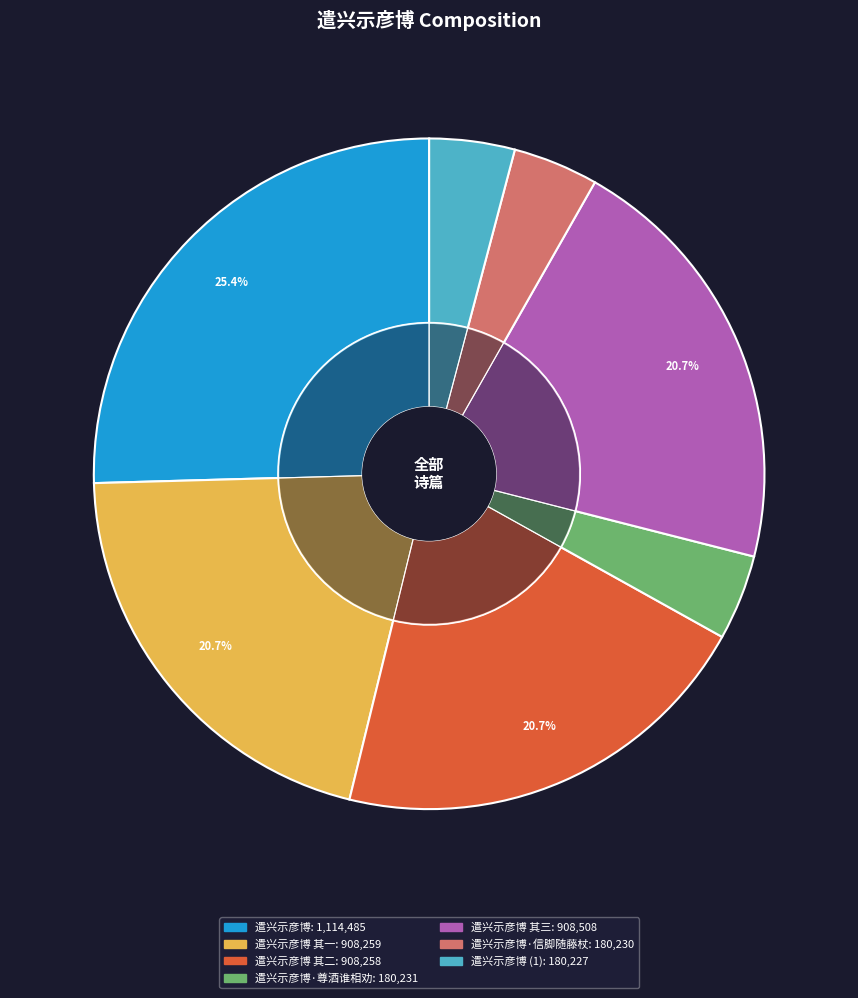

Which category has the biggest portion of the pie?

遣兴示彦博